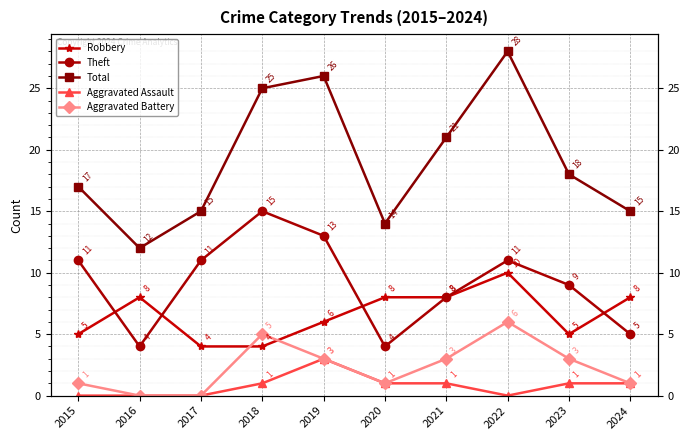

Reading right to left, what are all the values shown in this chart?

Robbery: 8	5	10	8	8	6	4	4	8	5
Theft: 5	9	11	8	4	13	15	11	4	11
Total: 15	18	28	21	14	26	25	15	12	17
Aggravated Assault: 1	1	0	1	1	3	1	0	0	0
Aggravated Battery: 1	3	6	3	1	3	5	0	0	1